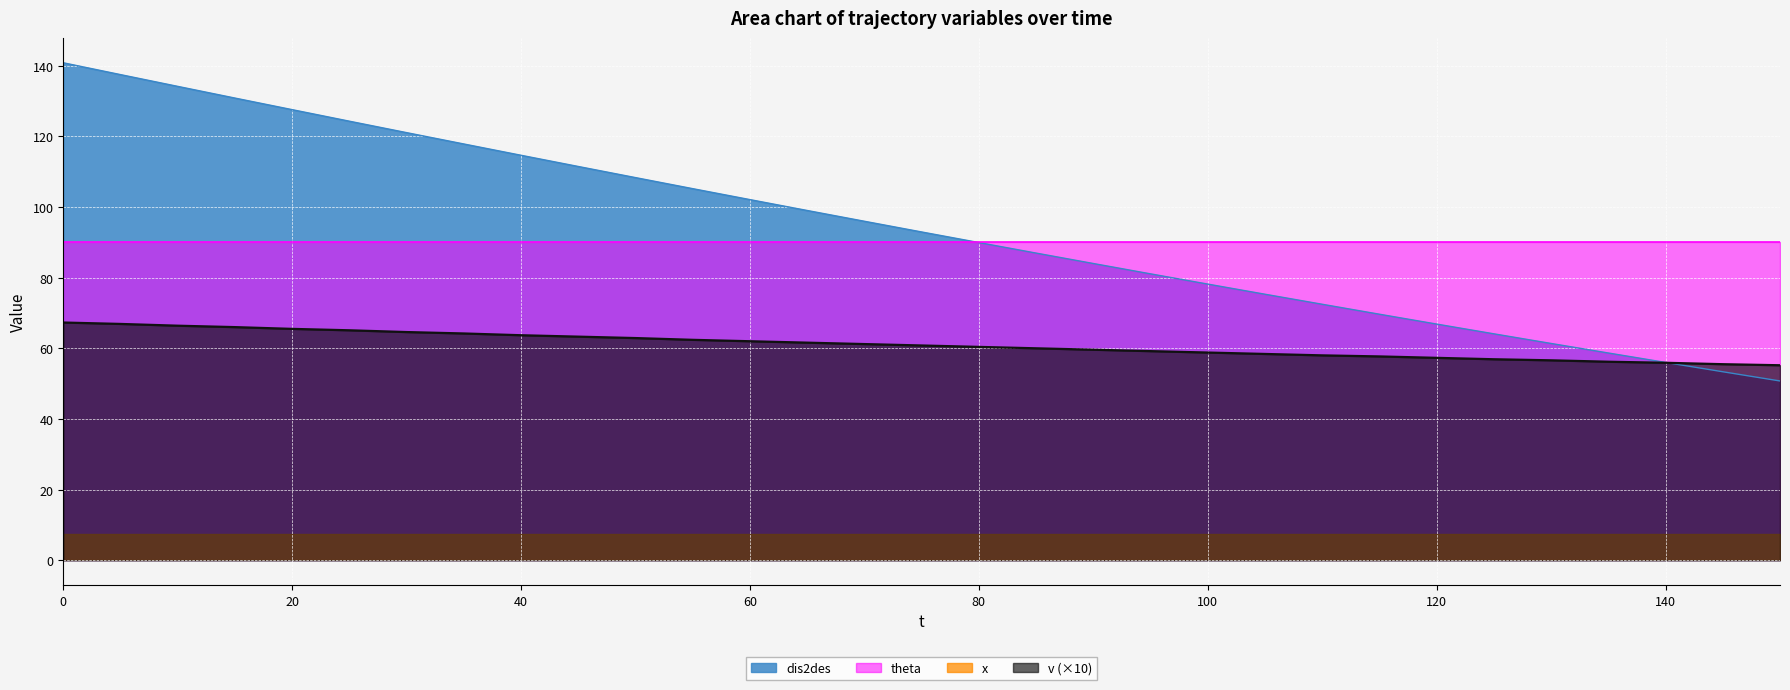

Rank the series by their maximum value, from lowest to highest.

x, v (×10), theta, dis2des